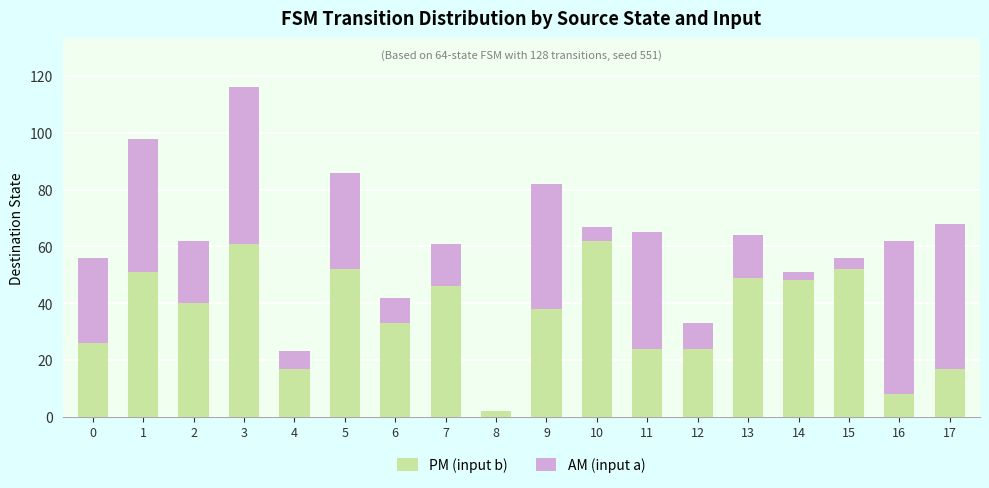

Where is PM (input b) nearest to the value 32?

6